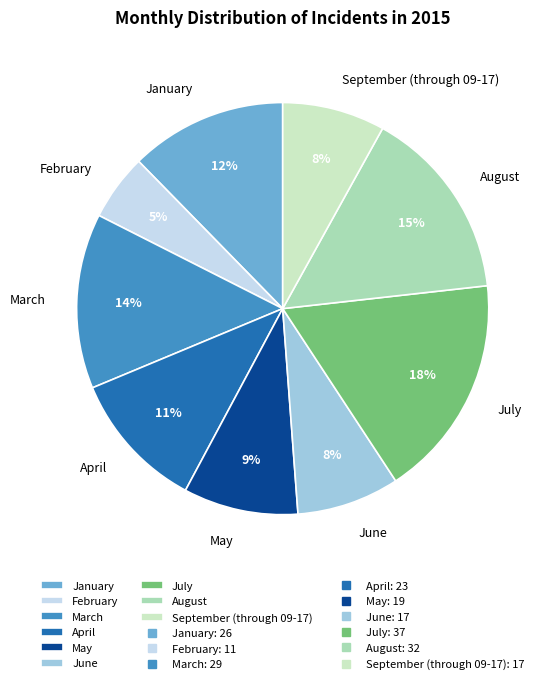

Is there any slice that represents more than half of the pie?

No